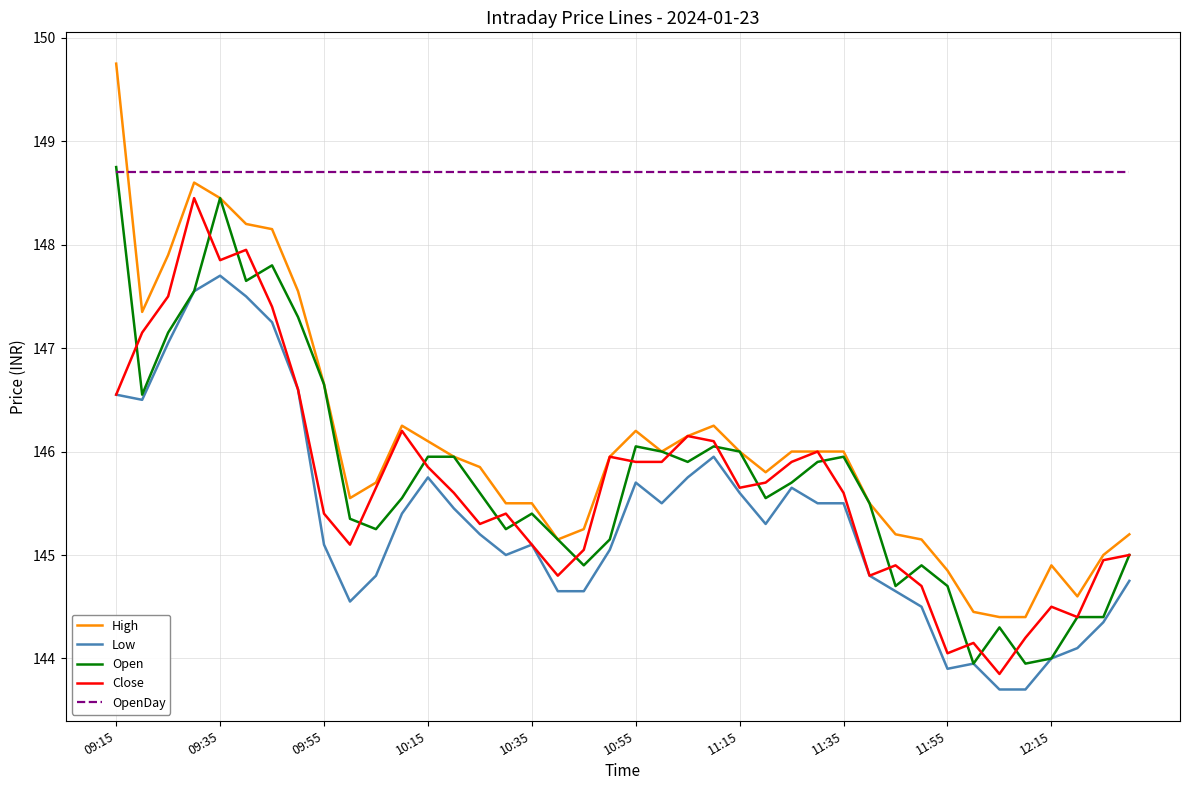

What is the lowest value of the Low series?

143.7